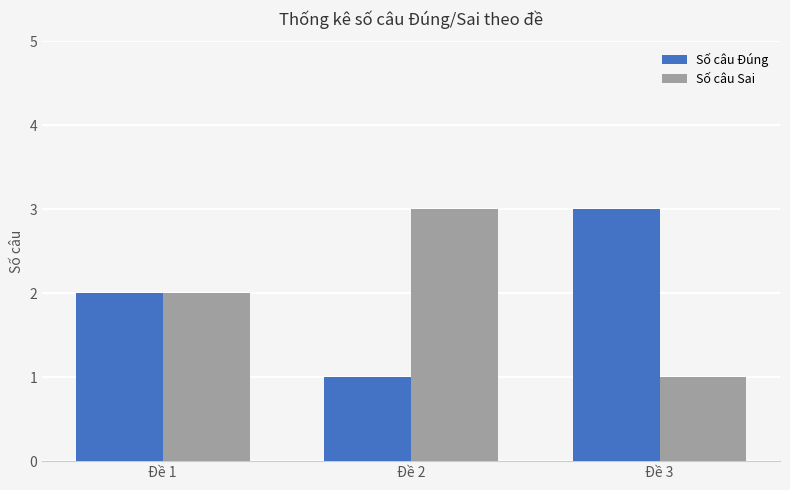

What is the value of the Số câu Sai bar at the 2nd from the left?

3